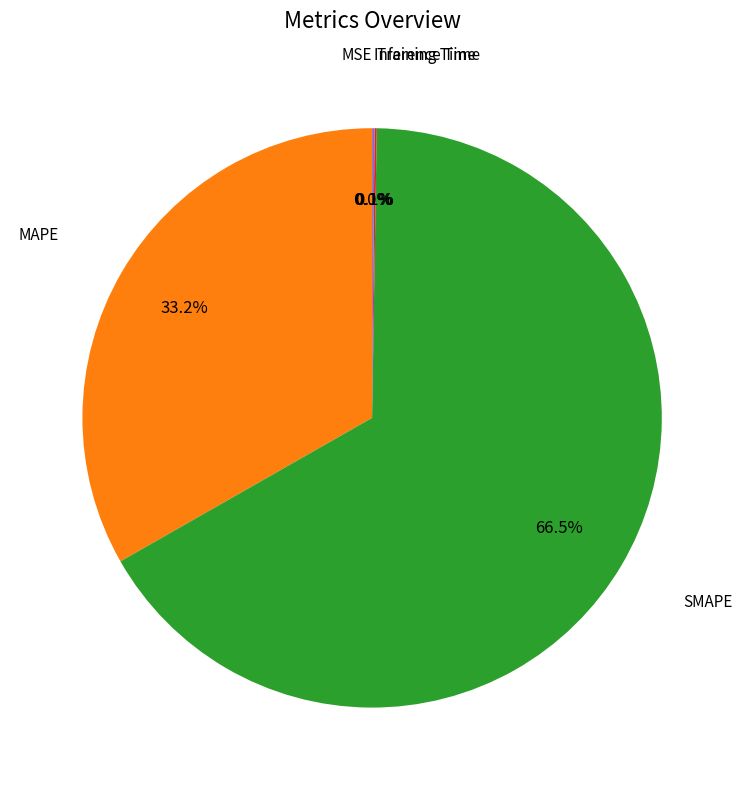

Is there a majority slice in this chart?

Yes